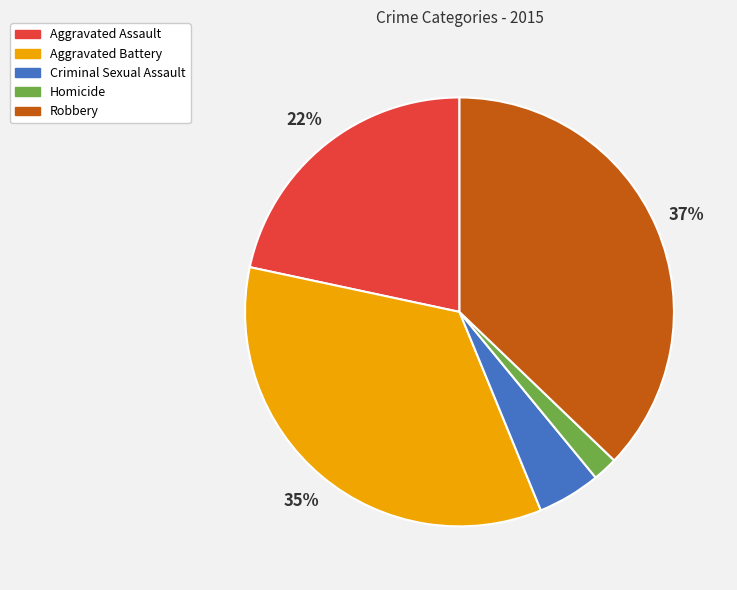

How many segments does this pie chart have?

5